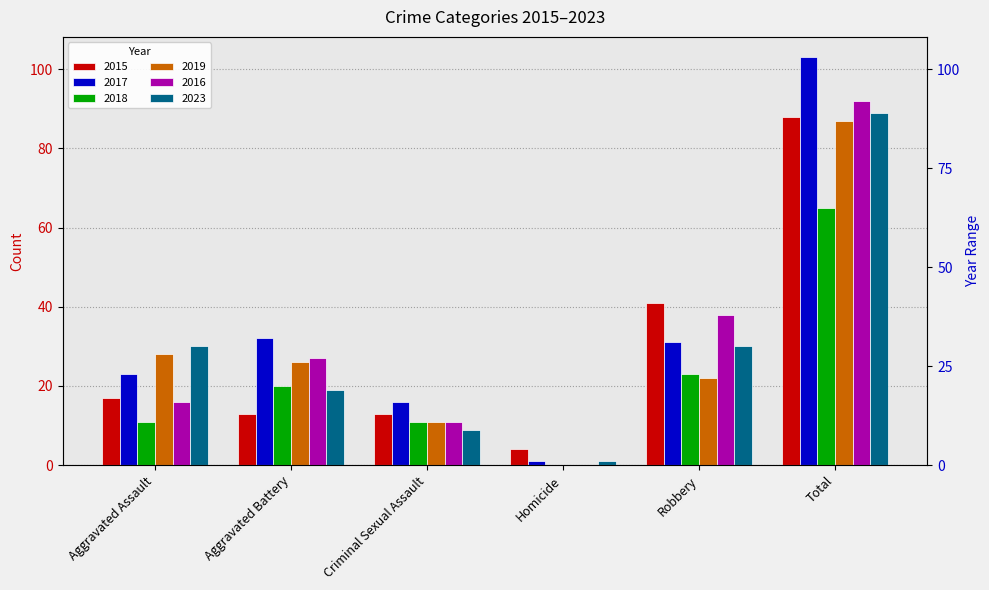

Between Aggravated Assault and Aggravated Battery, which series saw the biggest shift?

2016